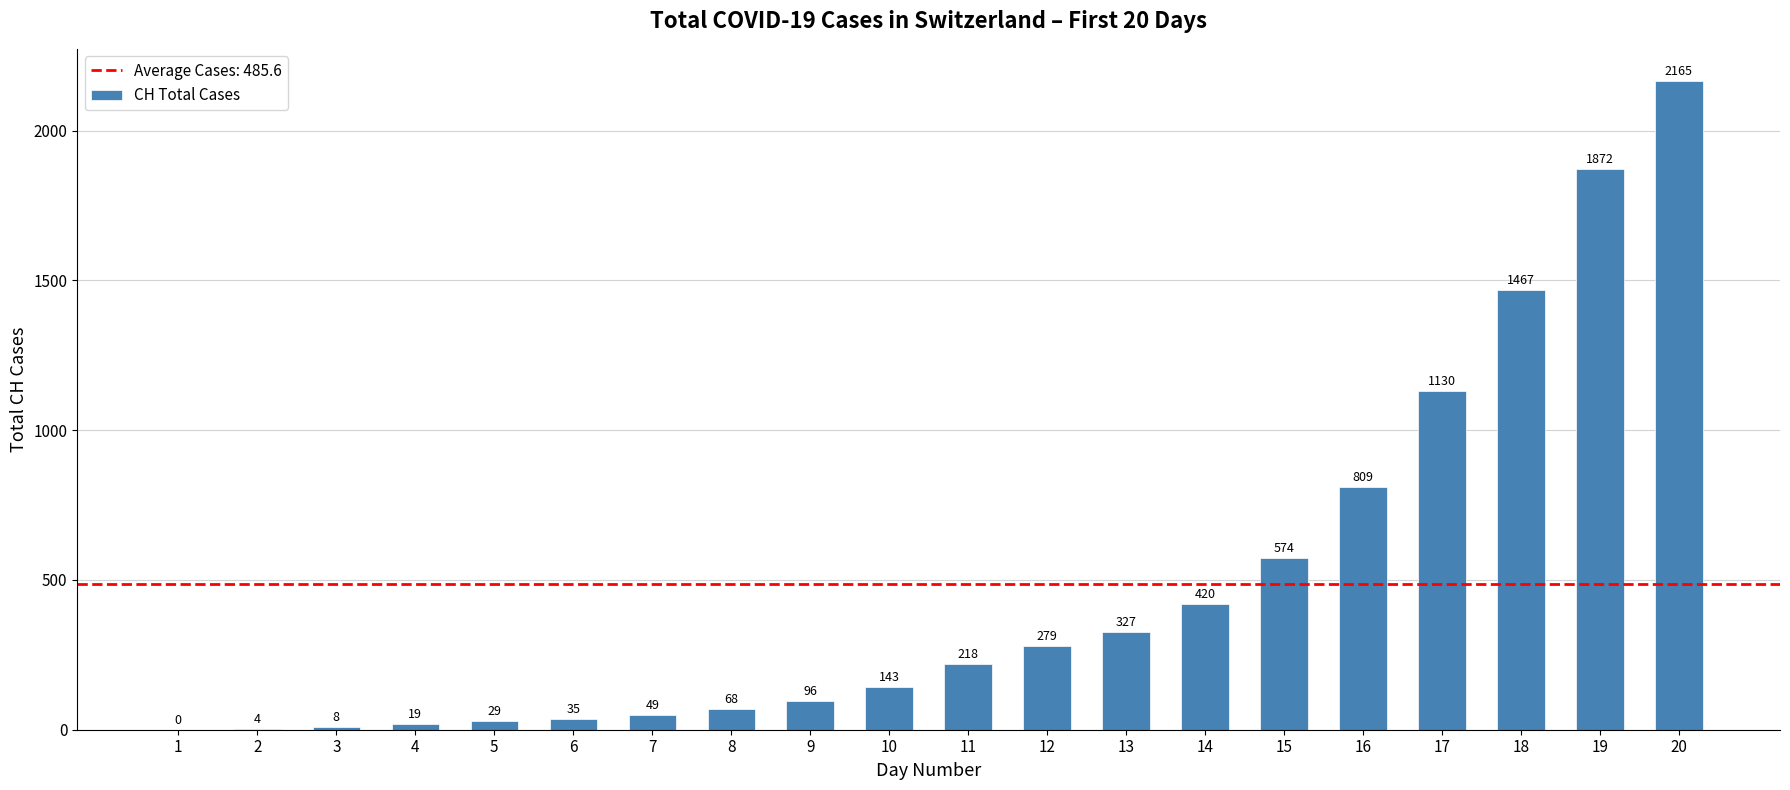

What is the maximum value shown in the chart?

2165